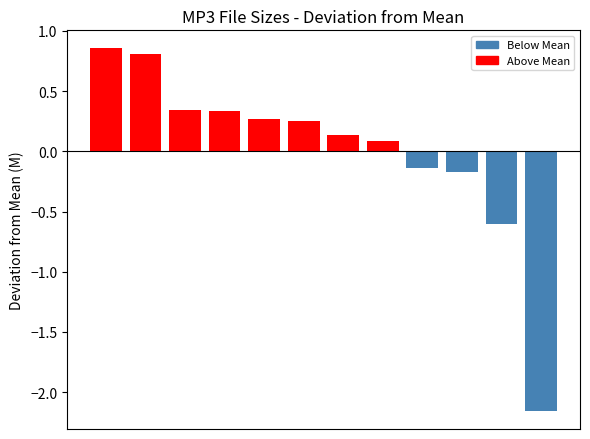

What is the difference between the maximum and minimum values?

3.0